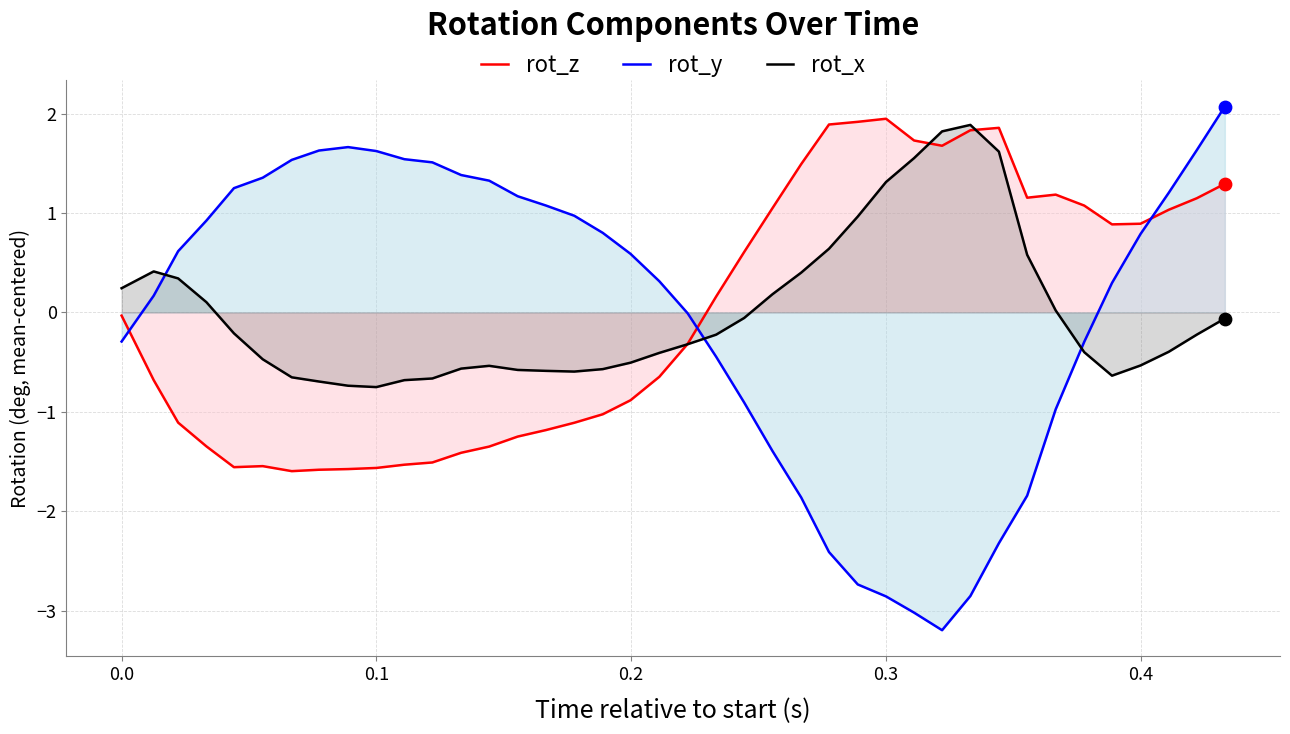

What are all the series names shown in the legend?

rot_z, rot_y, rot_x